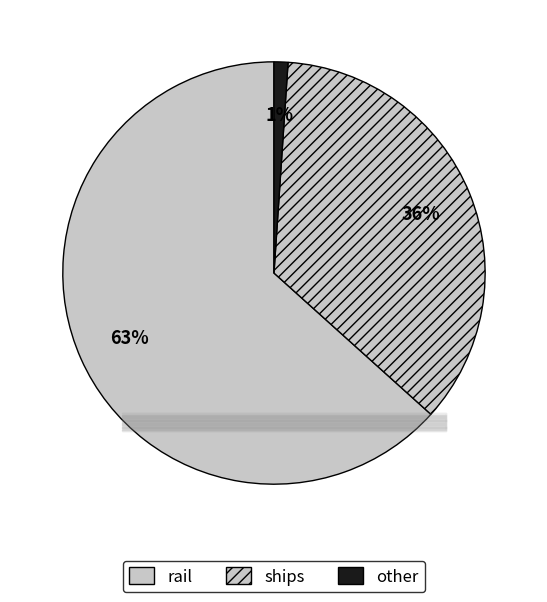

Is it true that LDVs is 0% of the pie?

True